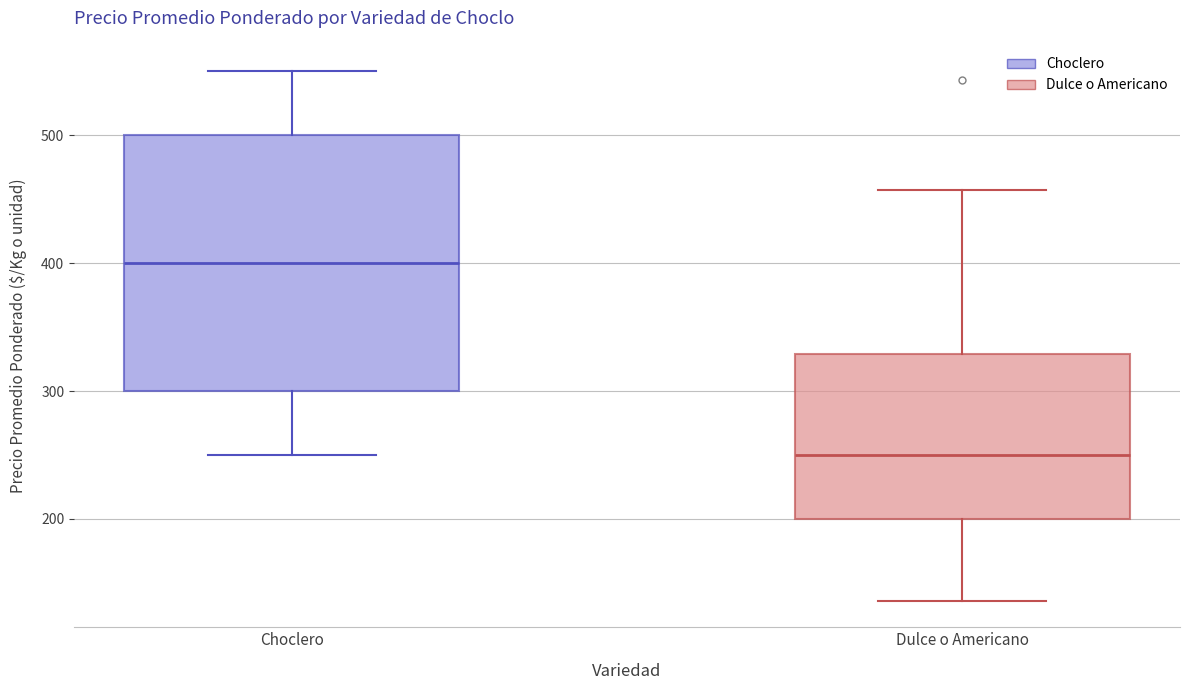

Which box is the tallest, from its lower edge to its upper edge?

Choclero